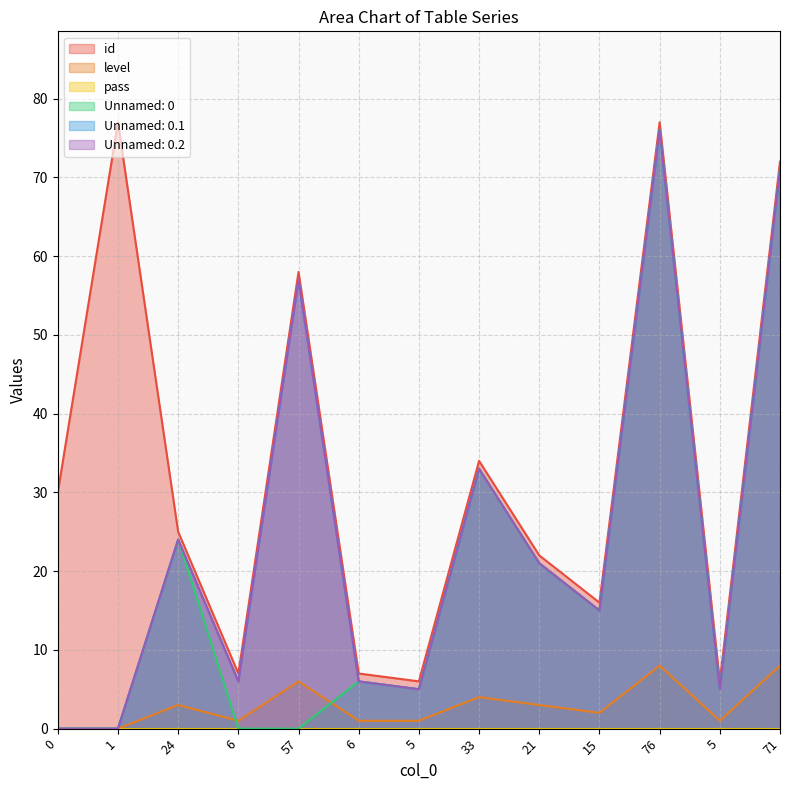

Is it true that level equals -3 at 0?

False